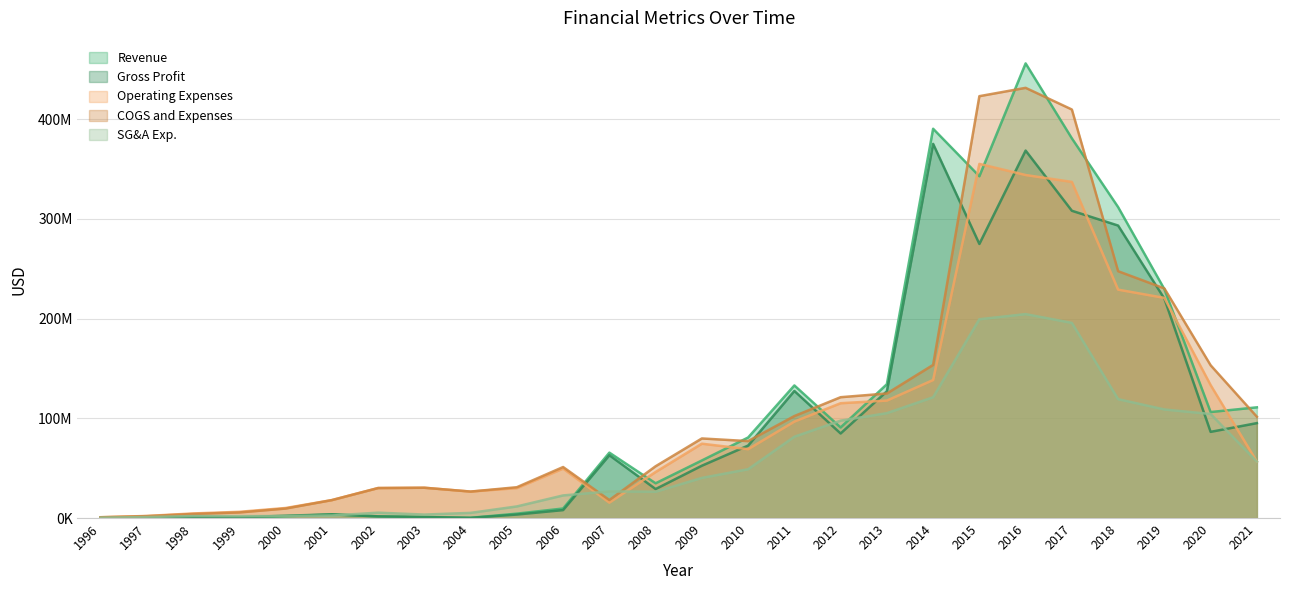

What is the difference between the Revenue values at 2000 and 2012?

89039782